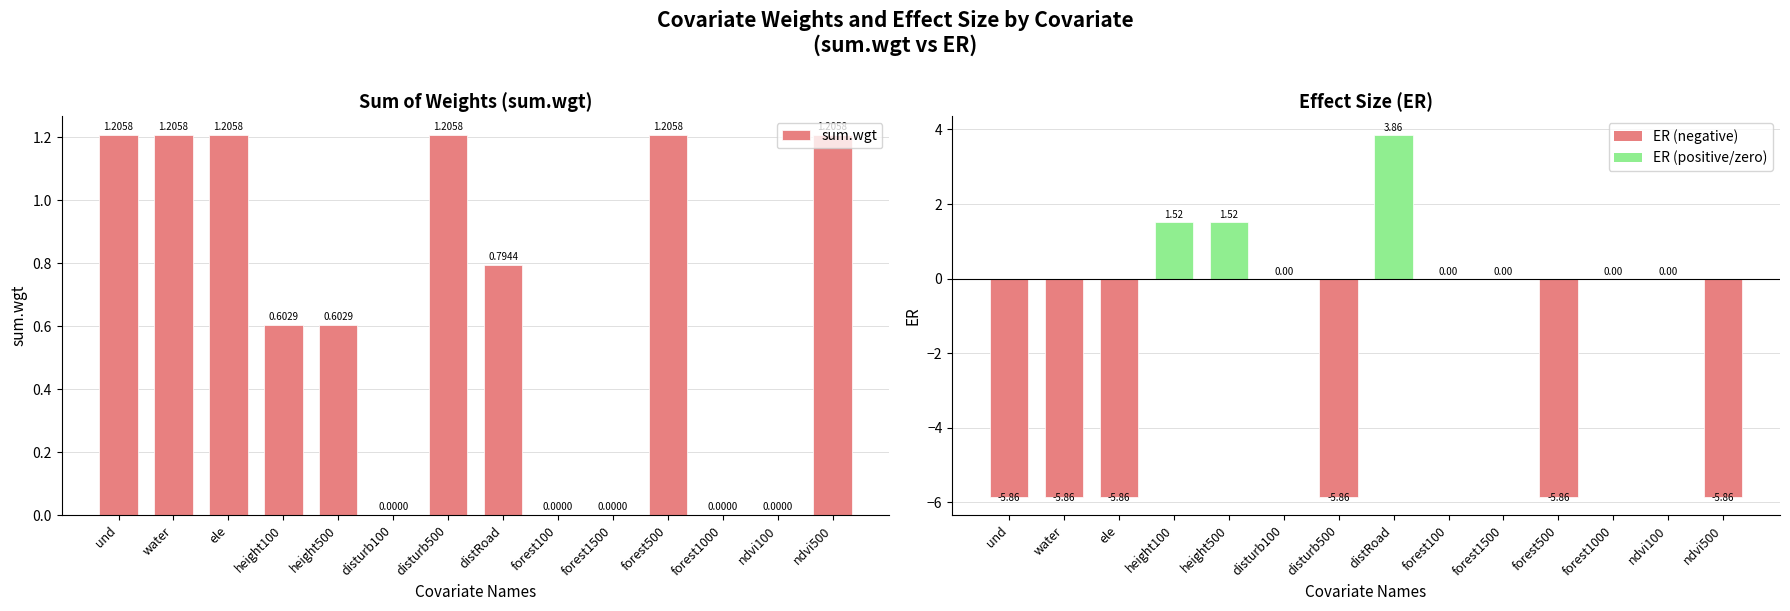

What position from the right is distRoad?

7